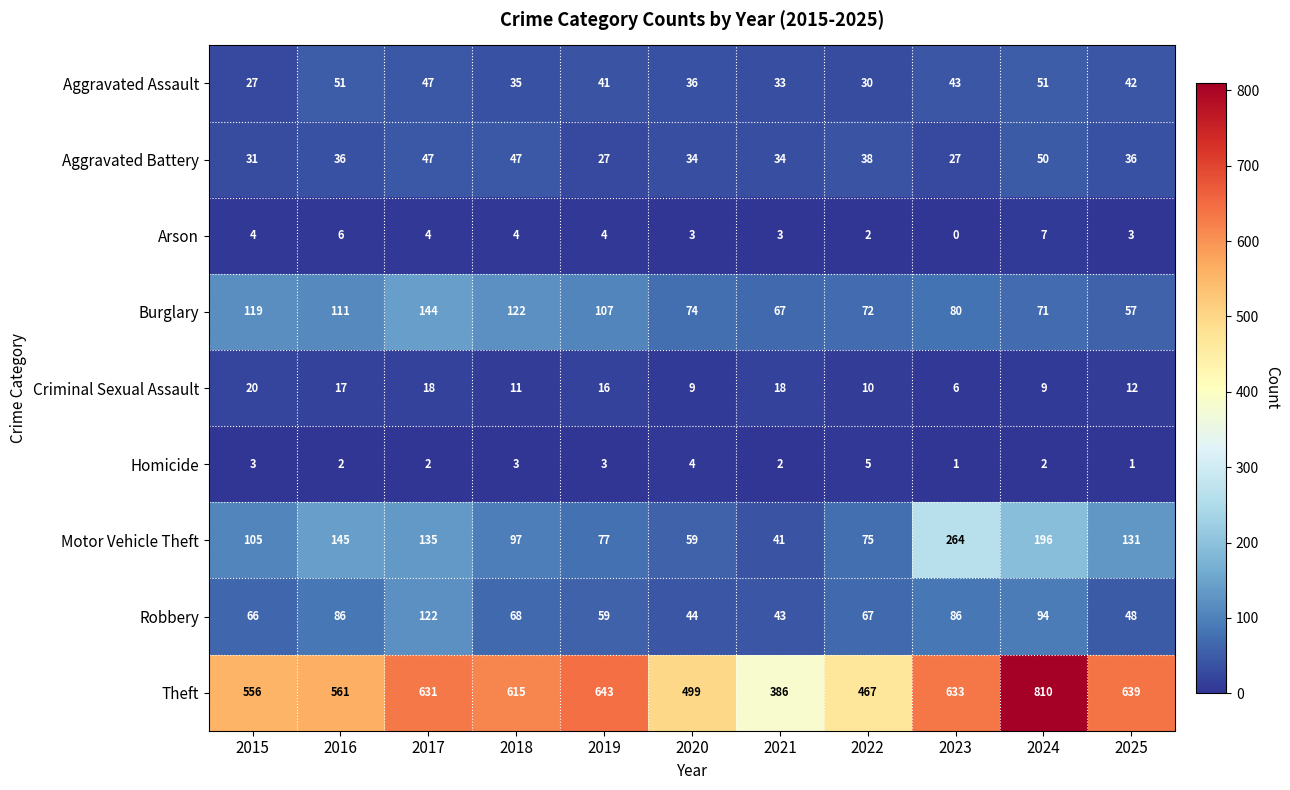

What is the spread (max minus min) of values at 2018?

612